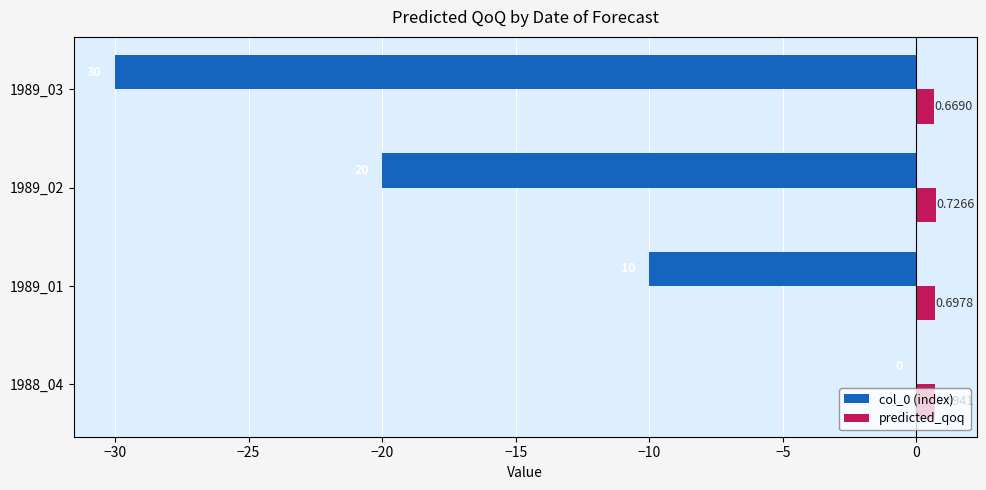

What is the sum of all col_0 (index) values?

-60.0